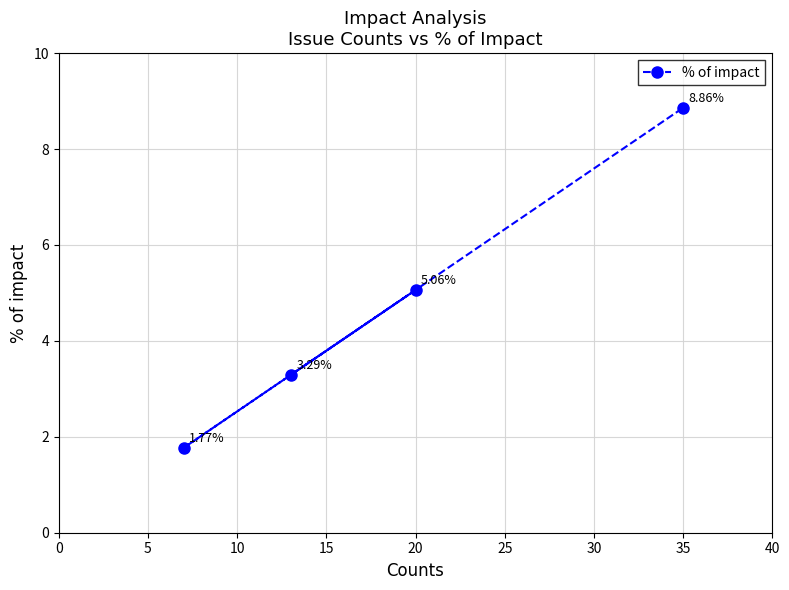

What is the average value?

4.7